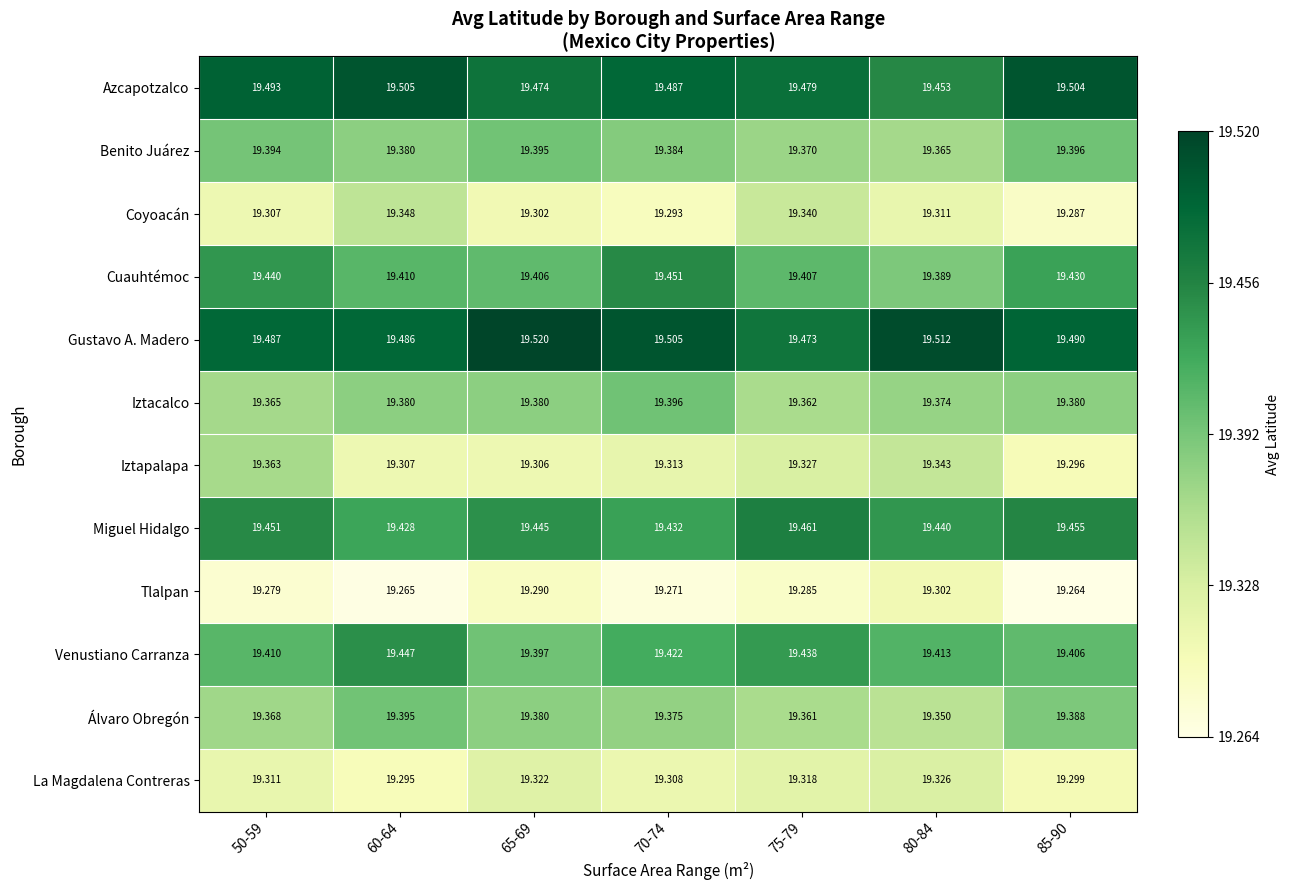

Which series has the largest range (max minus min)?

Iztapalapa